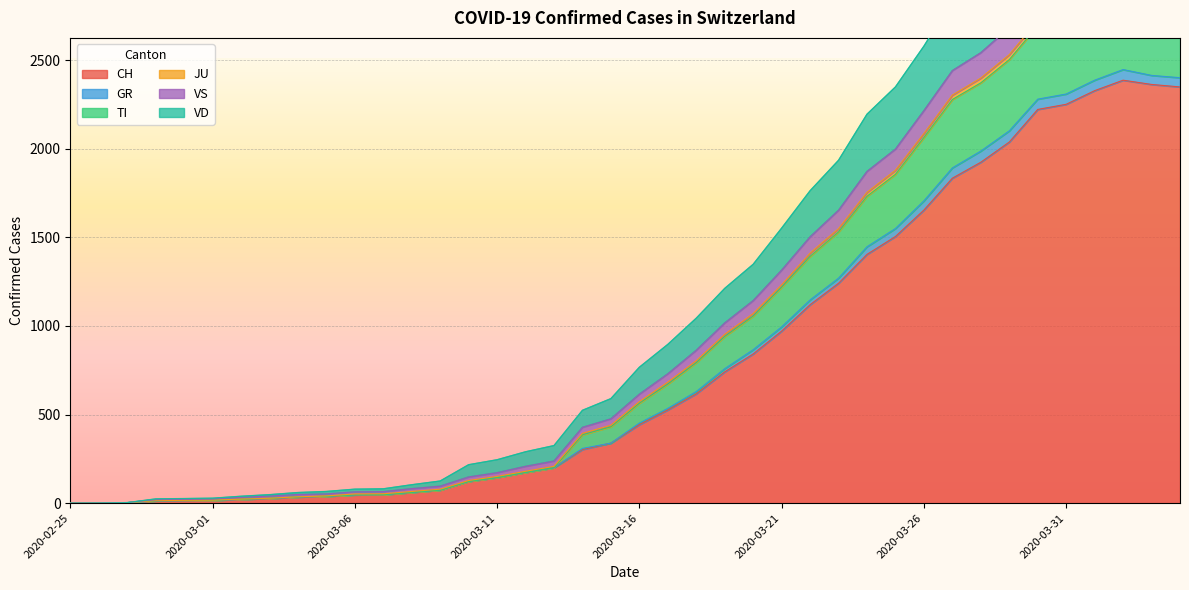

True or false: TI has more than 1 interior local peaks.

False